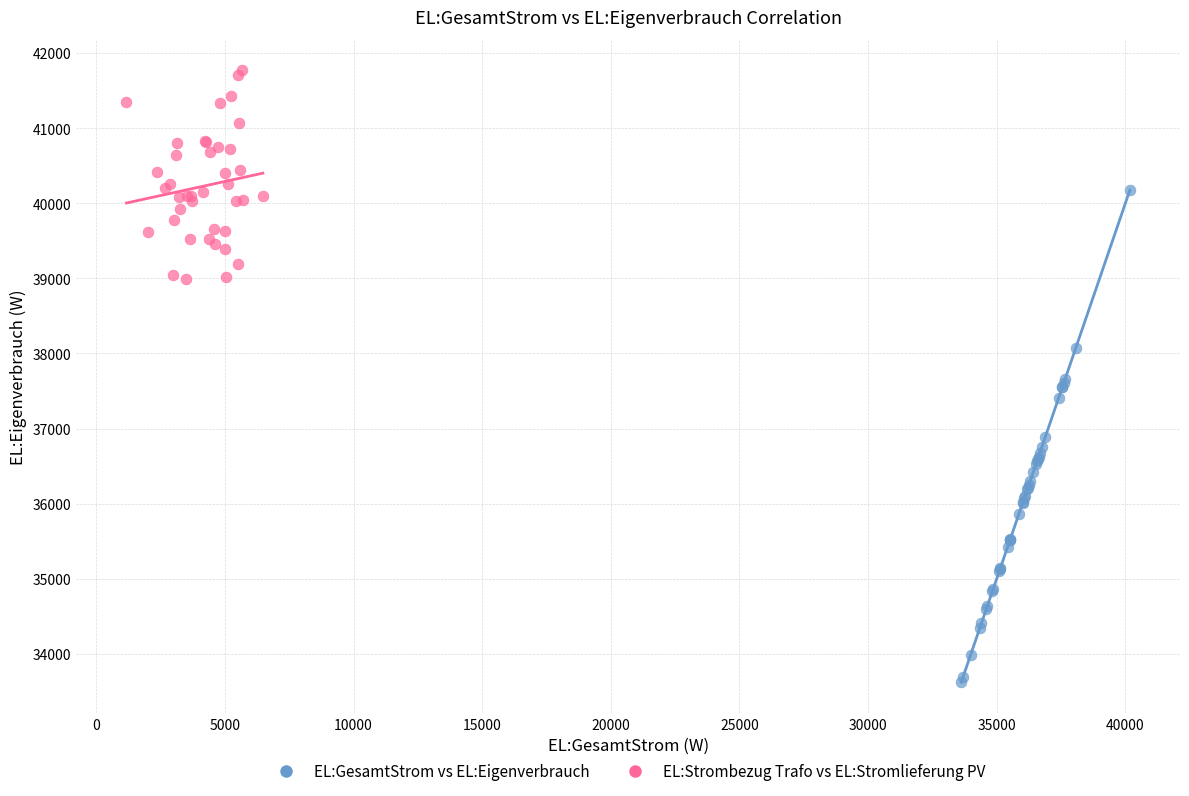

Which series reaches the maximum Y coordinate?

EL:Strombezug Trafo vs EL:Stromlieferung PV